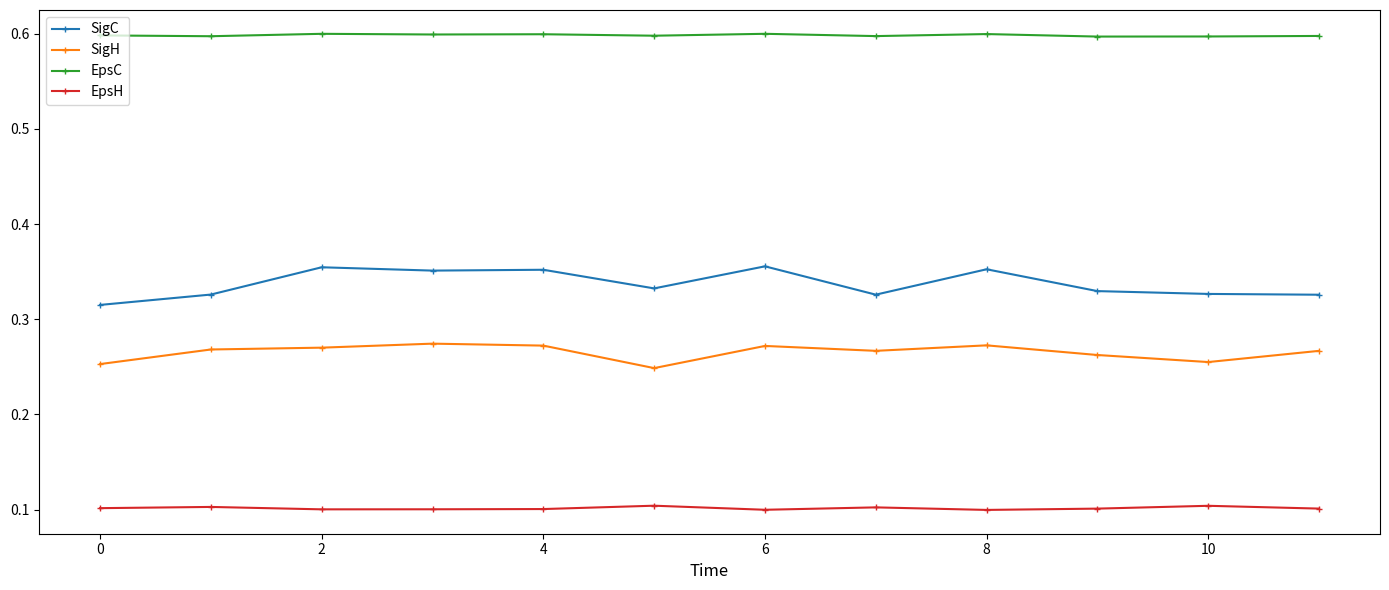

Which series has the largest total across all categories?

EpsC